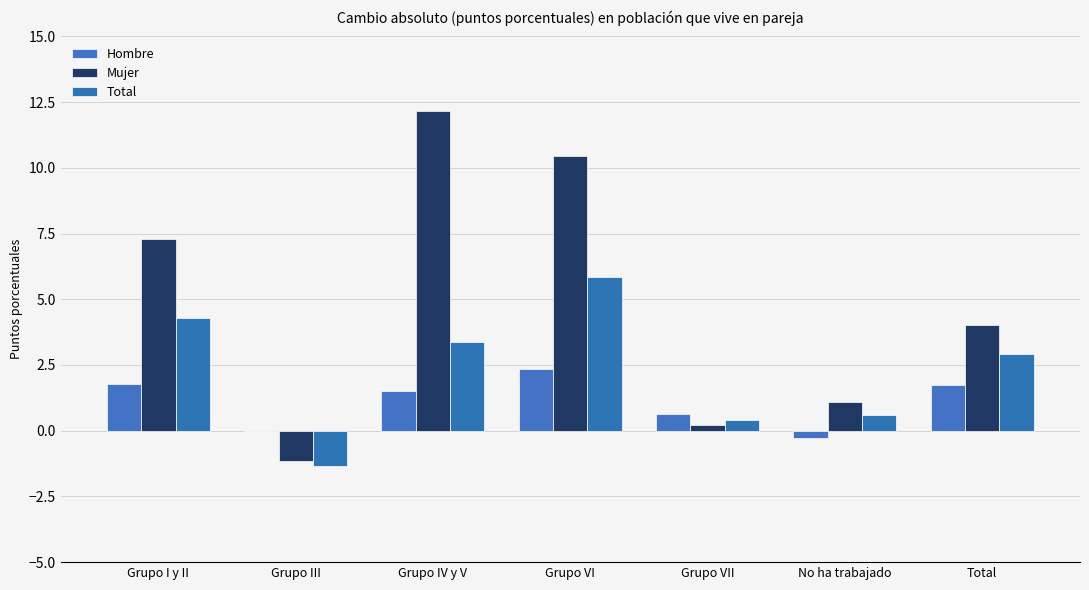

What is the spread (max minus min) of values at Grupo VII?

0.4